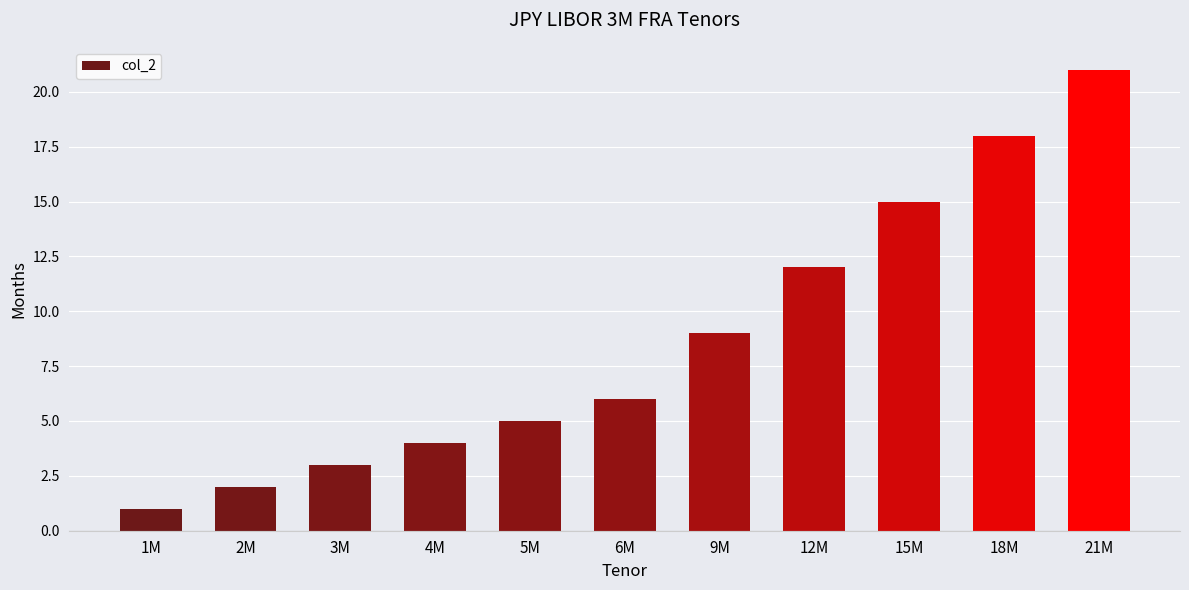

Reading left to right, transcribe all the data shown in this chart.

1	2	3	4	5	6	9	12	15	18	21